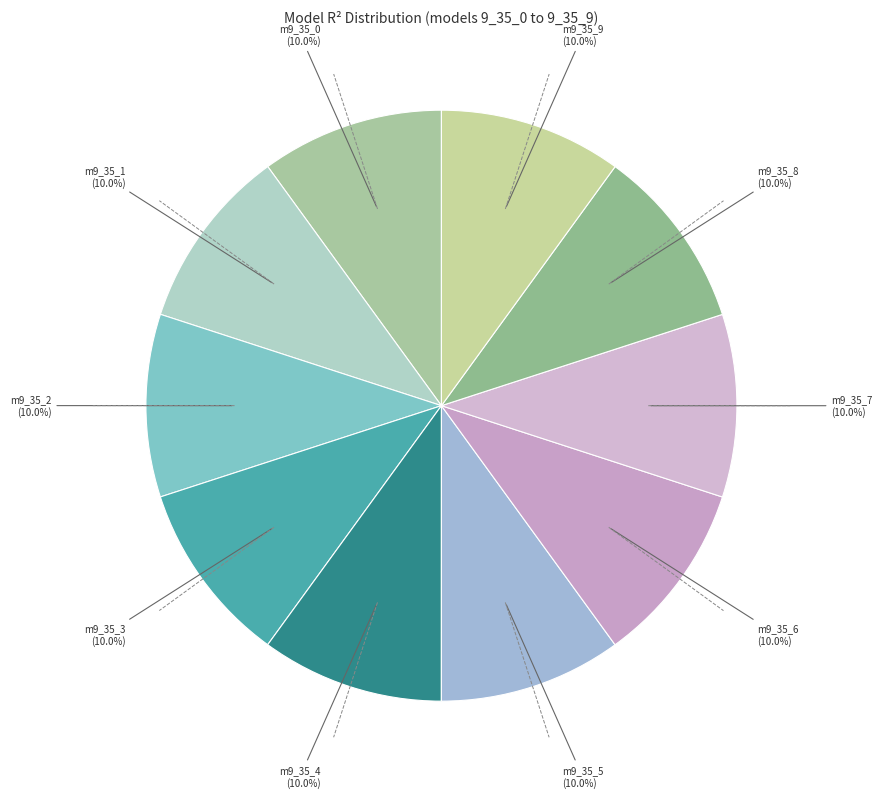

How many slices are in this pie chart?

10